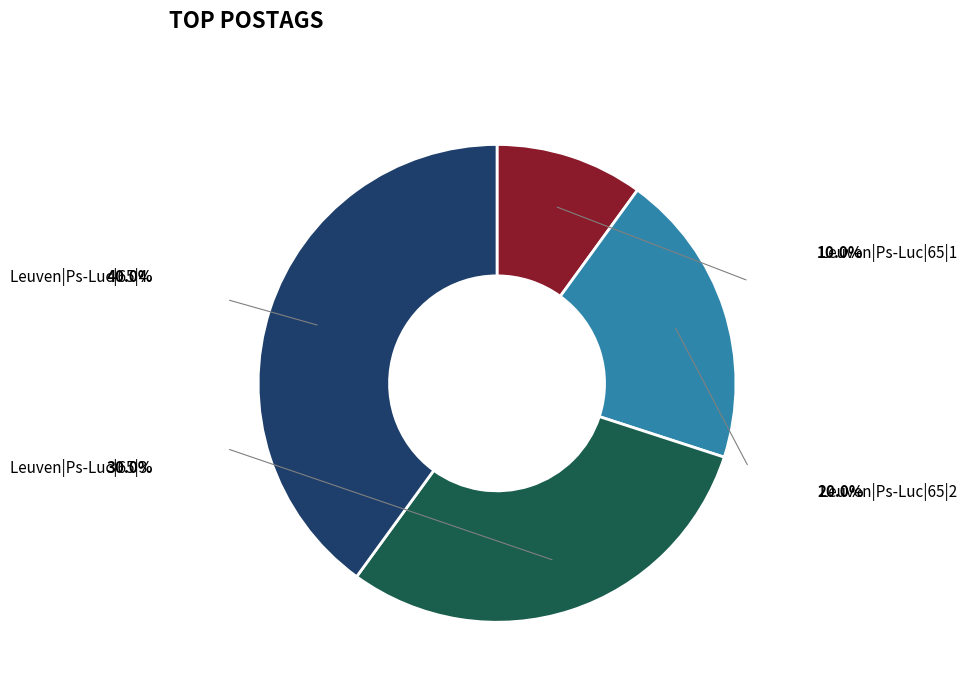

Between Leuven|Ps-Luc|65|2 and Leuven|Ps-Luc|65|1, which is larger?

Leuven|Ps-Luc|65|2